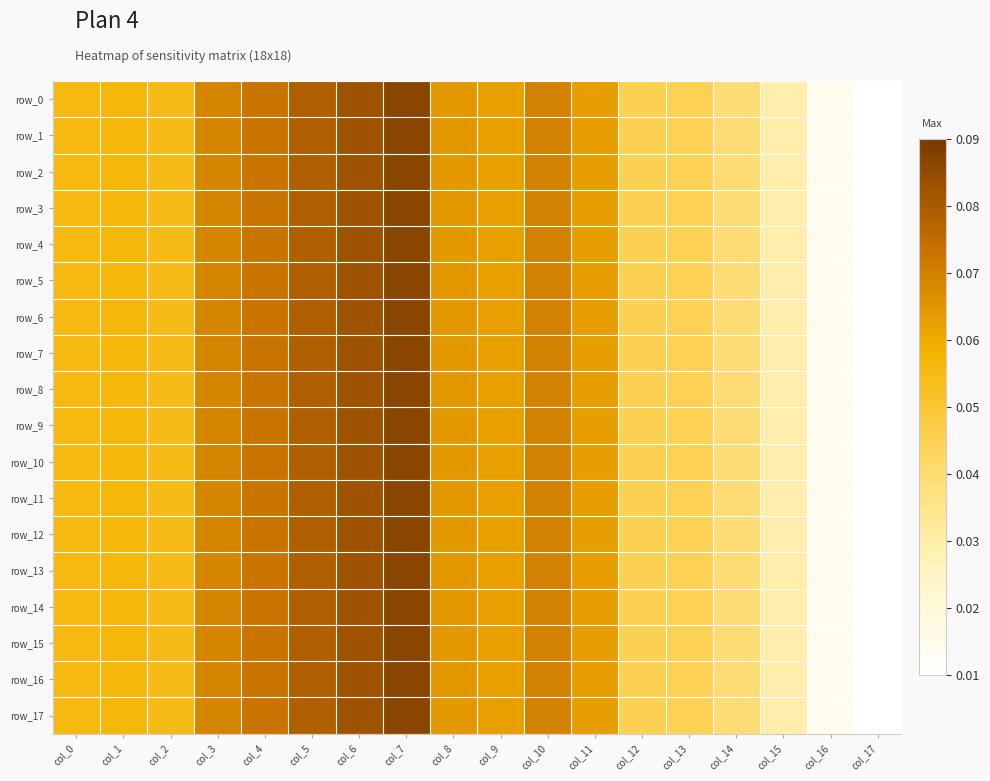

What is the difference between the maximum and second lowest values in the row_3 series?

0.1